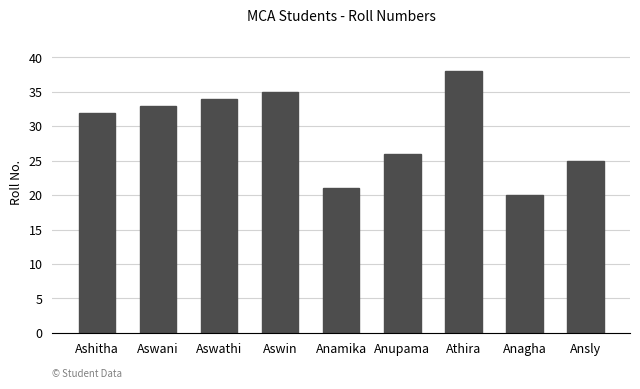

Reading left to right, extract all data points from this chart.

32	33	34	35	21	26	38	20	25